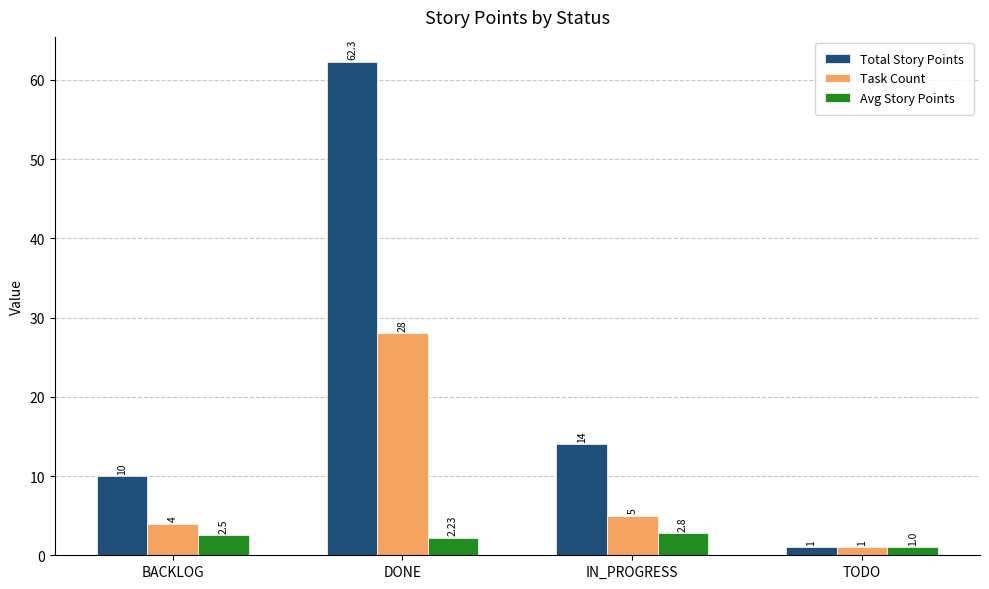

List the labels in order of Task Count value, smallest first.

TODO, BACKLOG, IN_PROGRESS, DONE